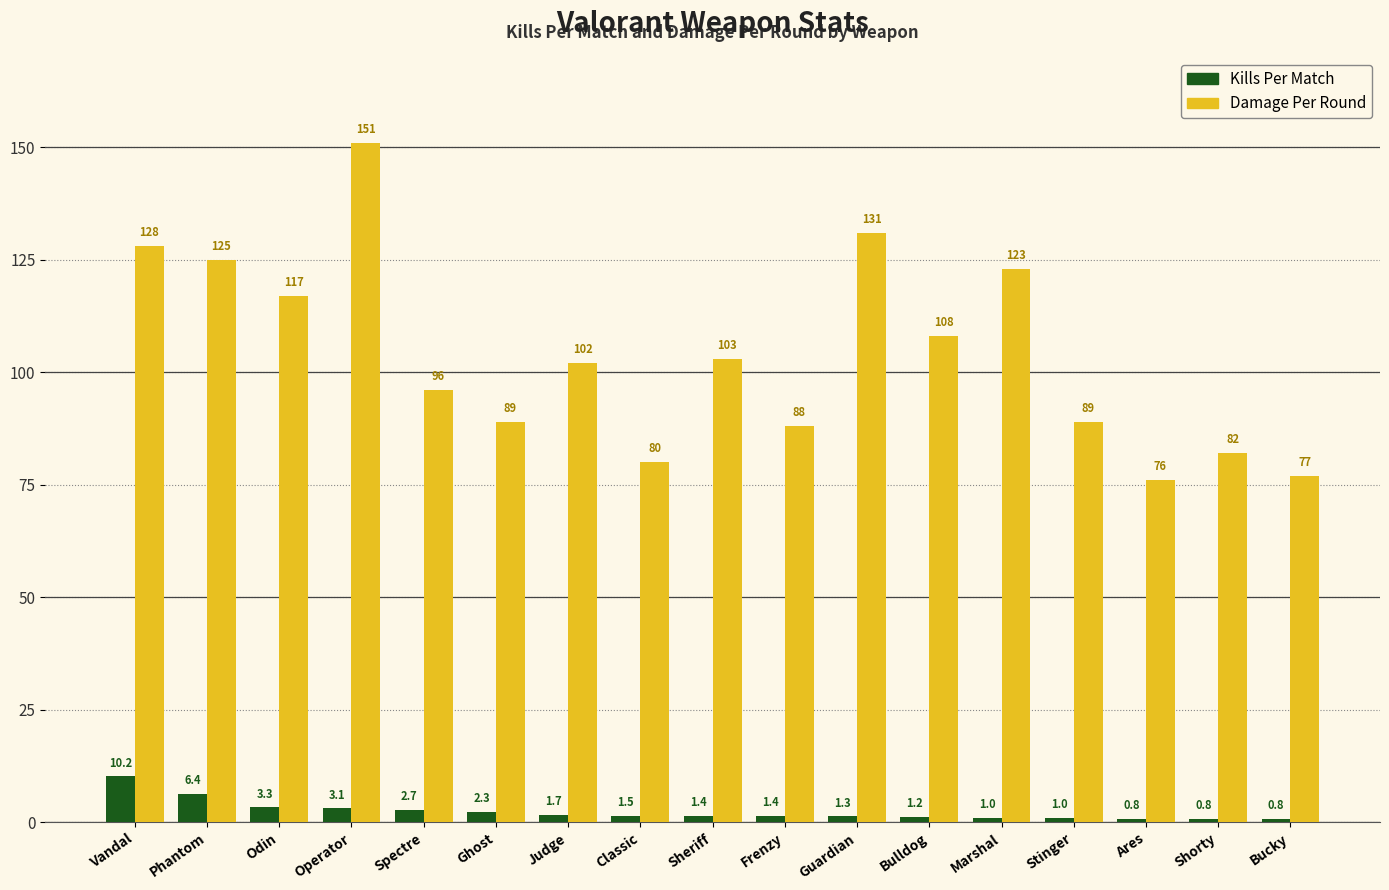

The value of Damage Per Round at Ares is 123.9. True or false?

False